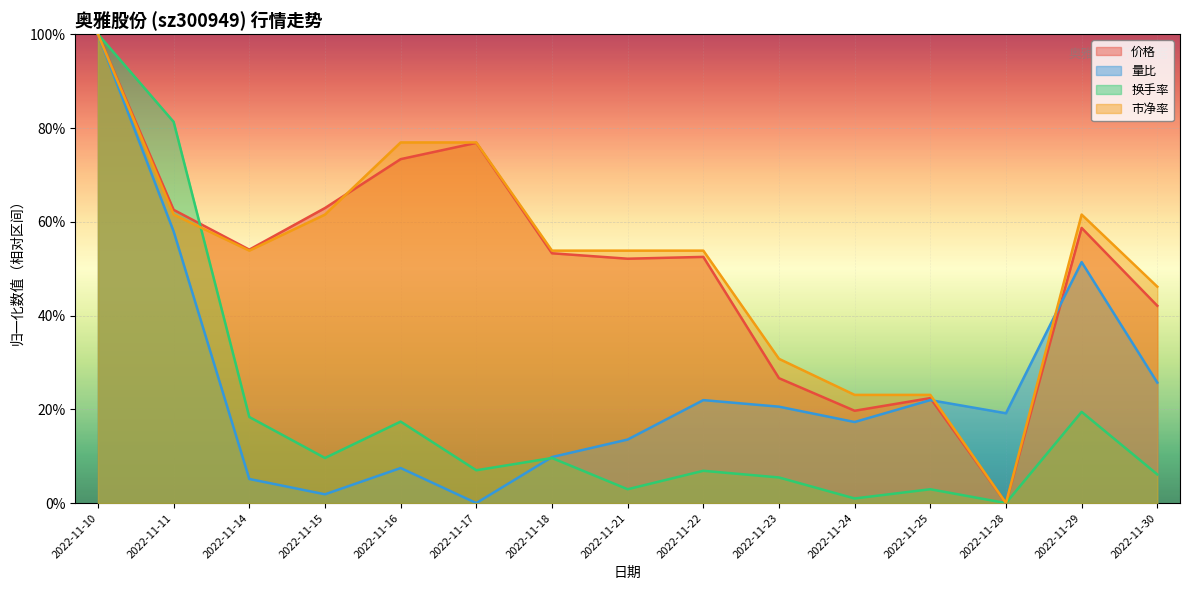

At 2022-11-15, list the series in order from largest to smallest.

价格, 市净率, 换手率, 量比